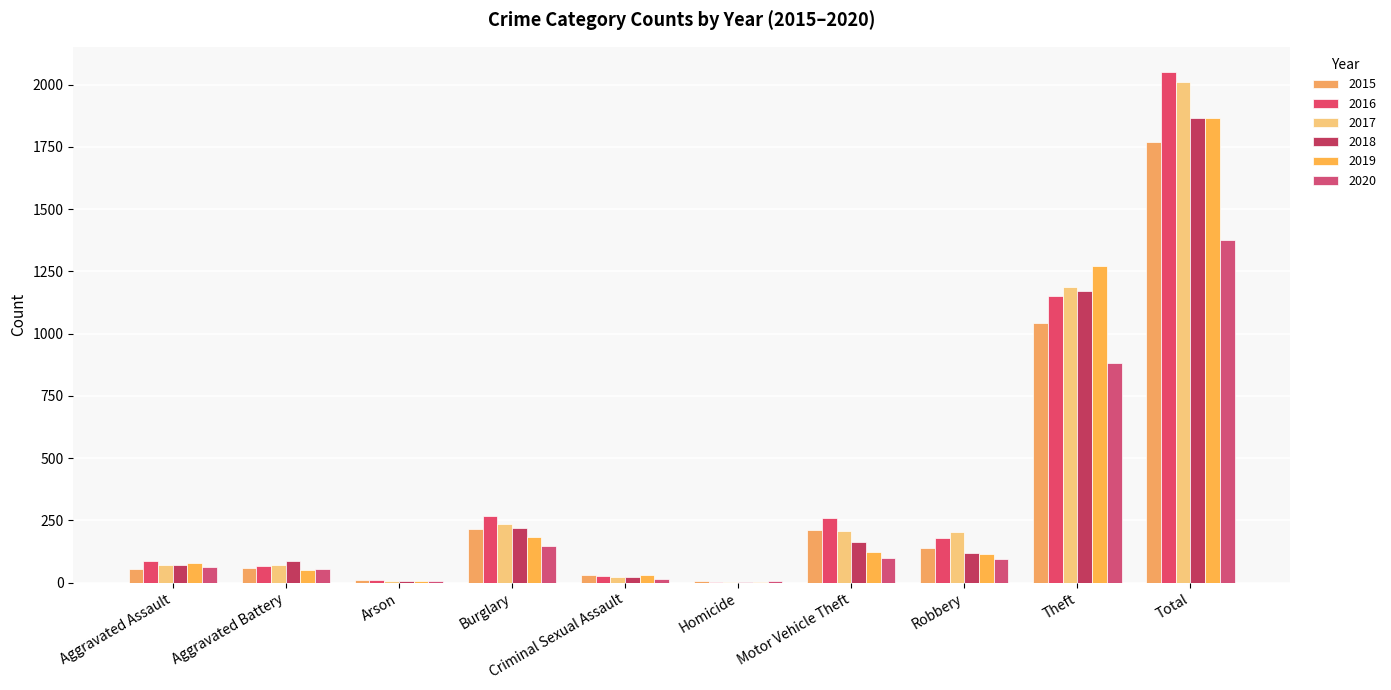

The value of 2017 at Homicide is 4. True or false?

True